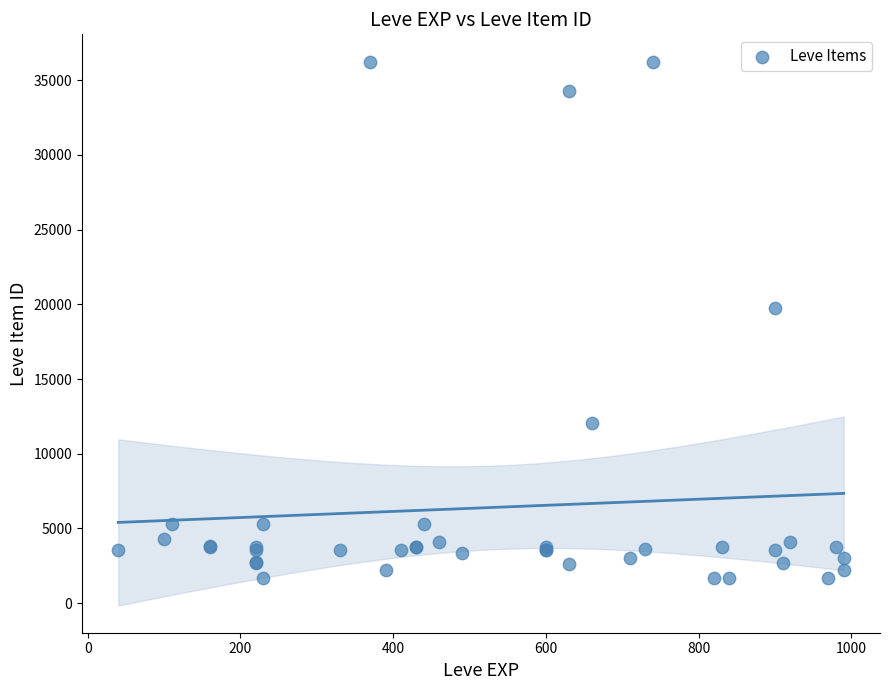

What Y value in the scatter plot is closest to 18967?

19744